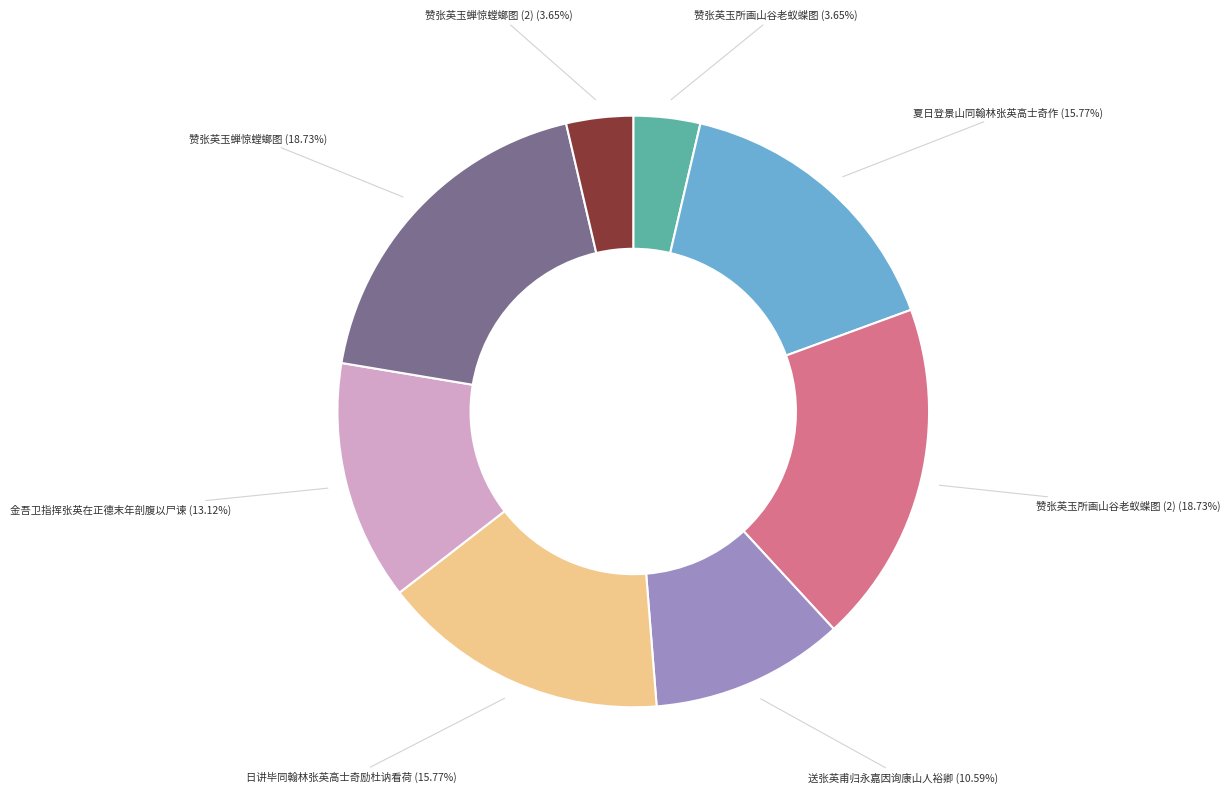

Is 金吾卫指挥张英在正德末年剖腹以尸谏 the majority of the pie?

No